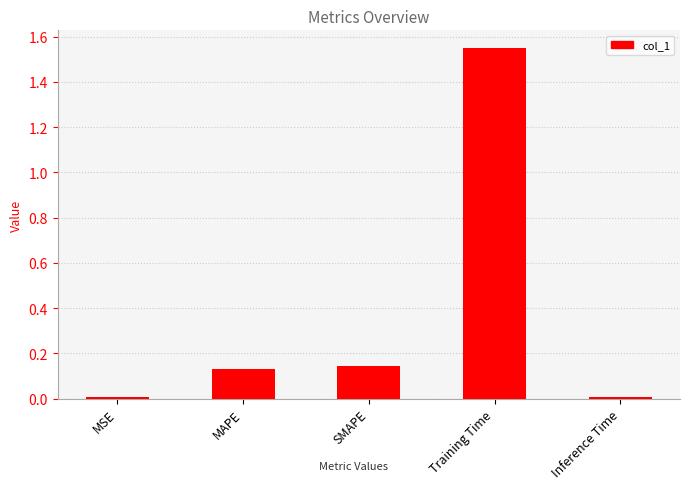

Does the chart contain any negative values?

No